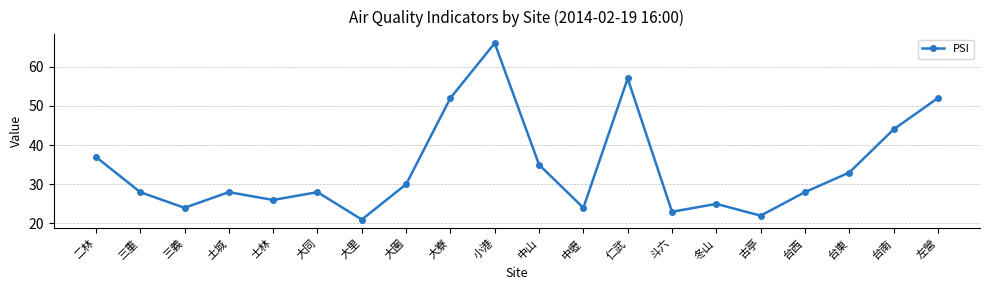

Which has a higher value, 三義 or 台東?

台東